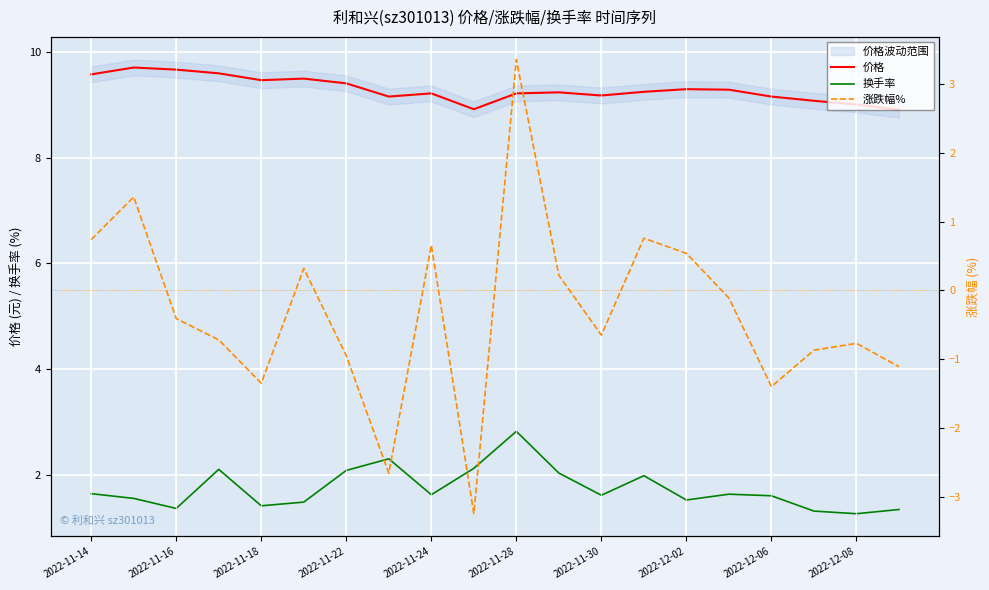

Rank the series by their maximum value, from lowest to highest.

换手率, 涨跌幅%, 价格